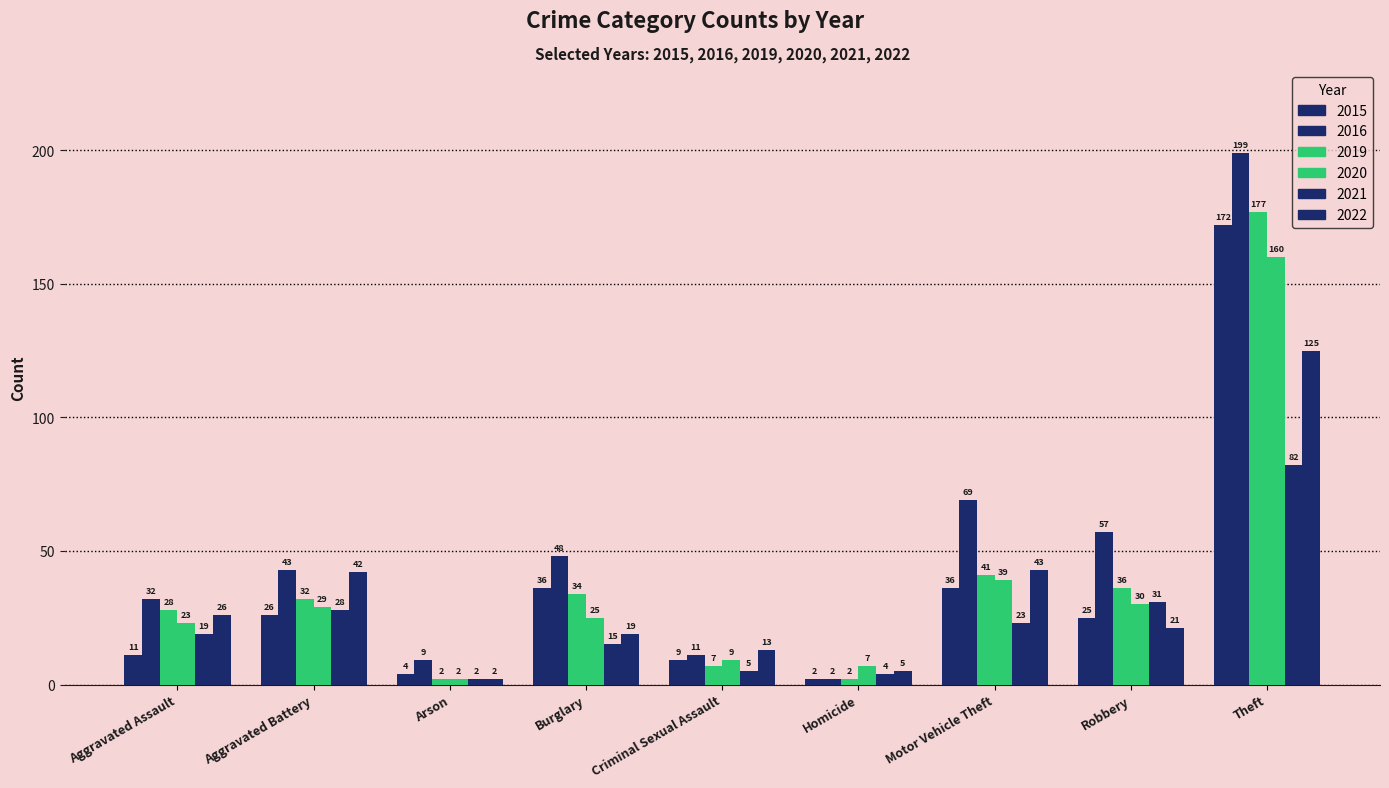

How many groups of bars are there?

9